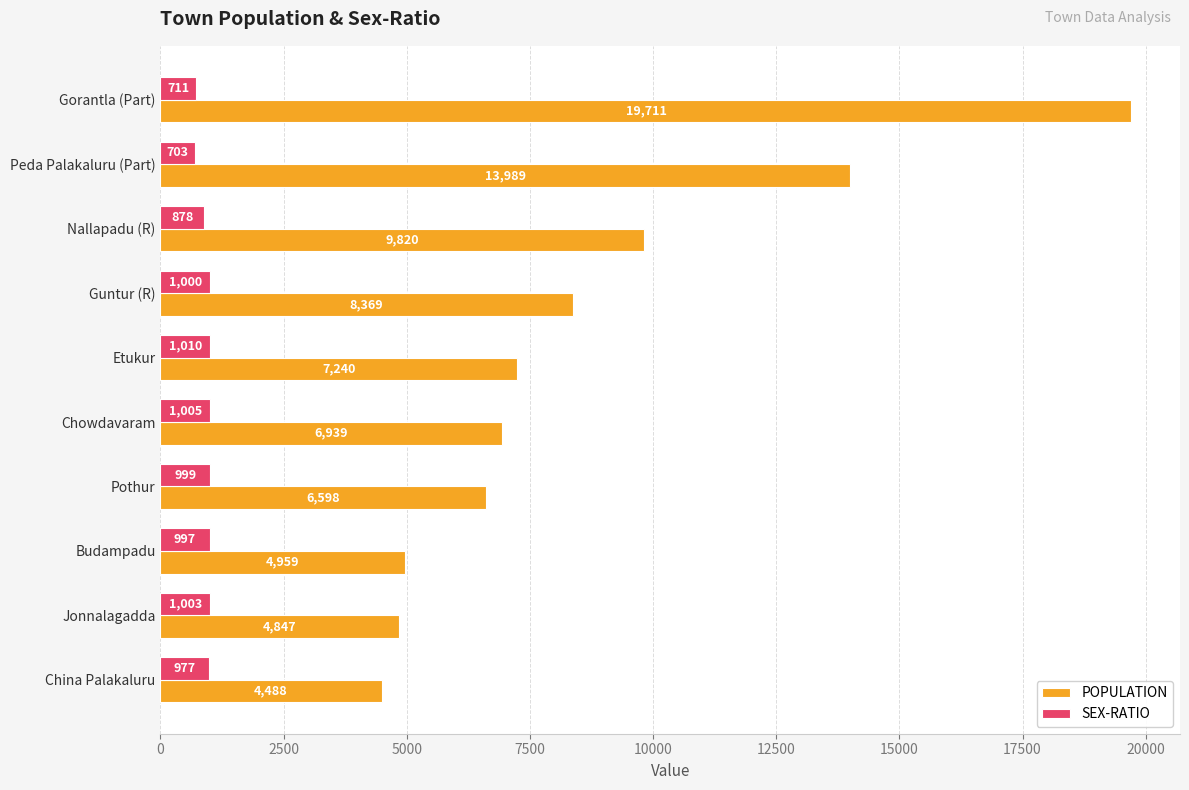

Which series has the largest total across all categories?

POPULATION